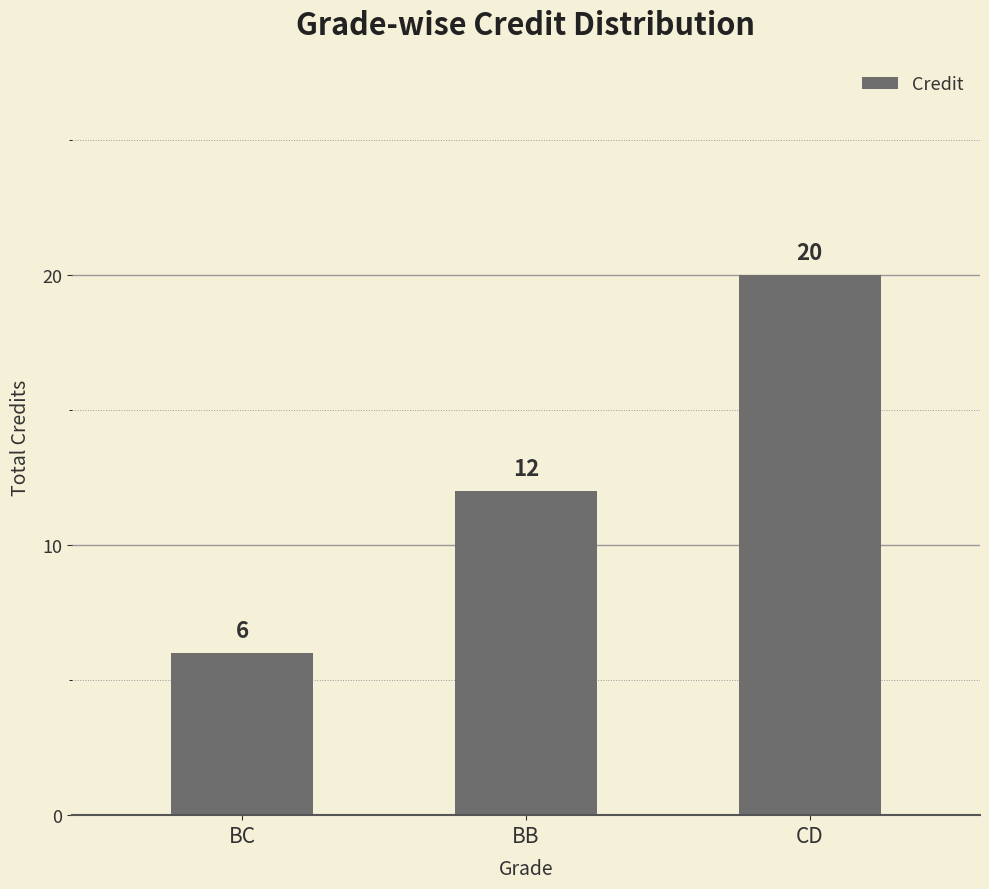

At which category does the chart reach its minimum across all series?

BC